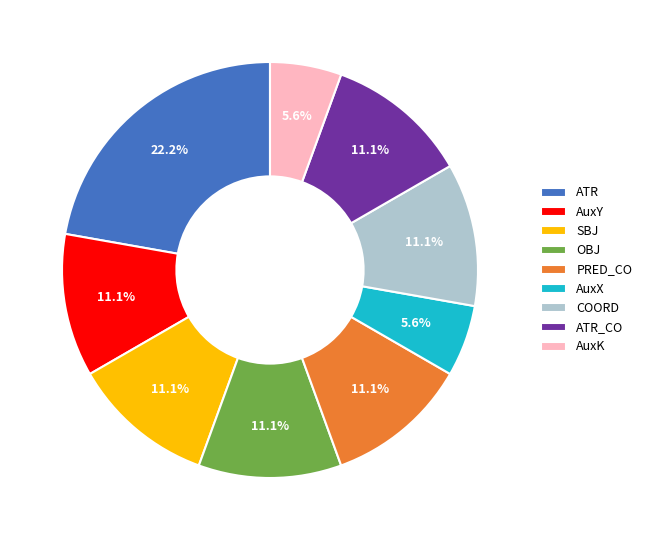

The ATR_CO slice represents 20% of the pie. True or false?

False